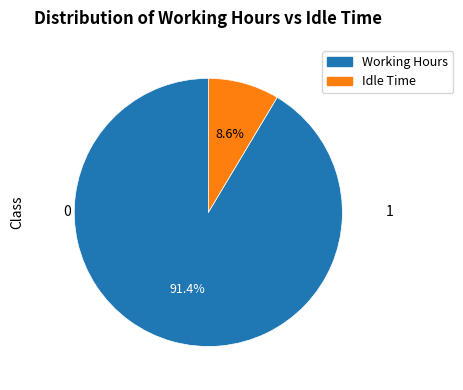

Count the number of slices in the pie.

2